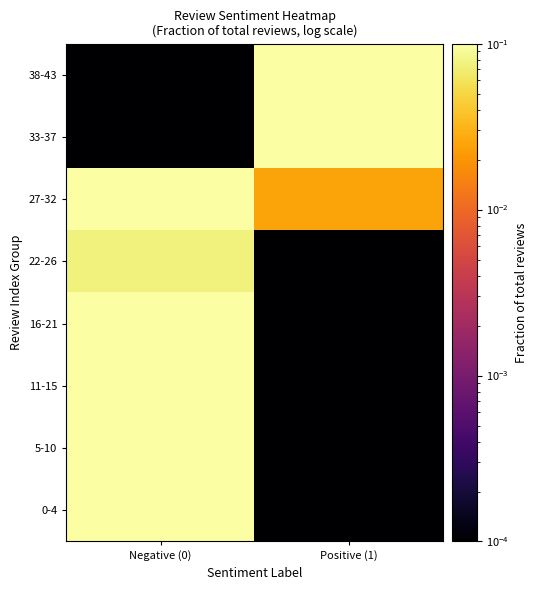

Reading left to right, what are all the values shown in this chart?

0-4: Negative (0)=0.1	Positive (1)=0.0
5-10: Negative (0)=0.1	Positive (1)=0.0
11-15: Negative (0)=0.1	Positive (1)=0.0
16-21: Negative (0)=0.1	Positive (1)=0.0
22-26: Negative (0)=0.1	Positive (1)=0.0
27-32: Negative (0)=0.1	Positive (1)=0.0
33-37: Negative (0)=0.0	Positive (1)=0.1
38-43: Negative (0)=0.0	Positive (1)=0.1